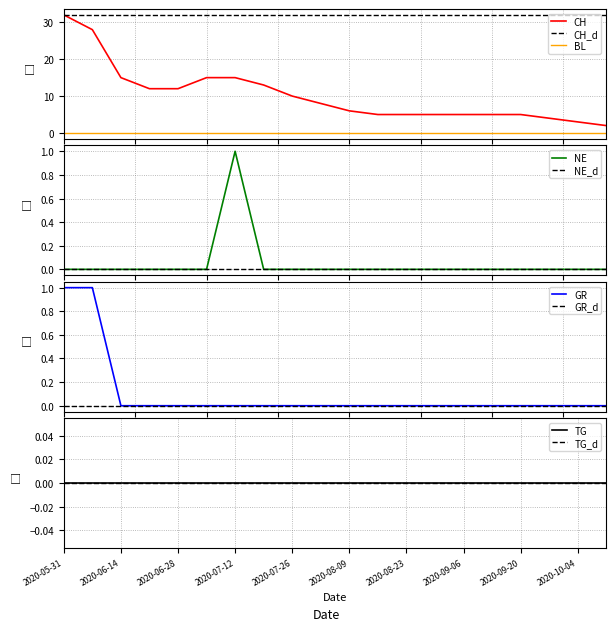

True or false: CH and BL cross at least once.

False